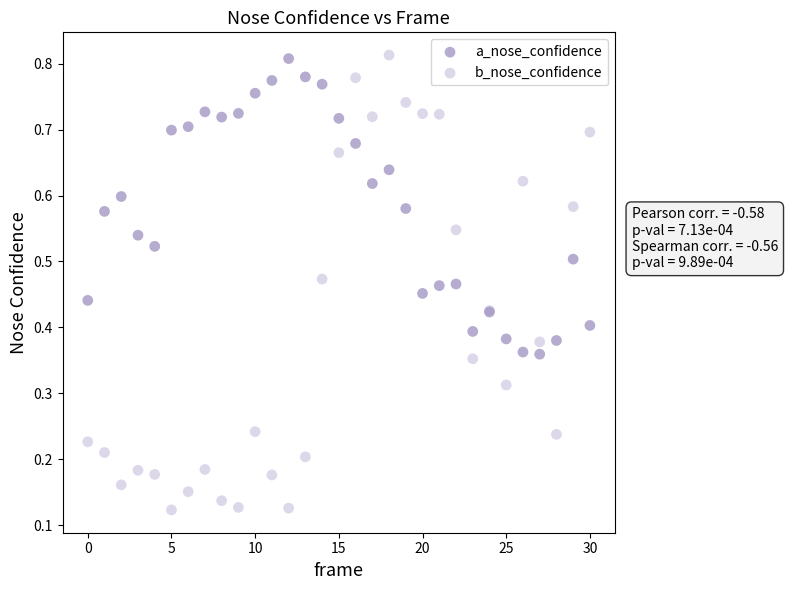

Which series has the largest Y range (max minus min)?

b_nose_confidence